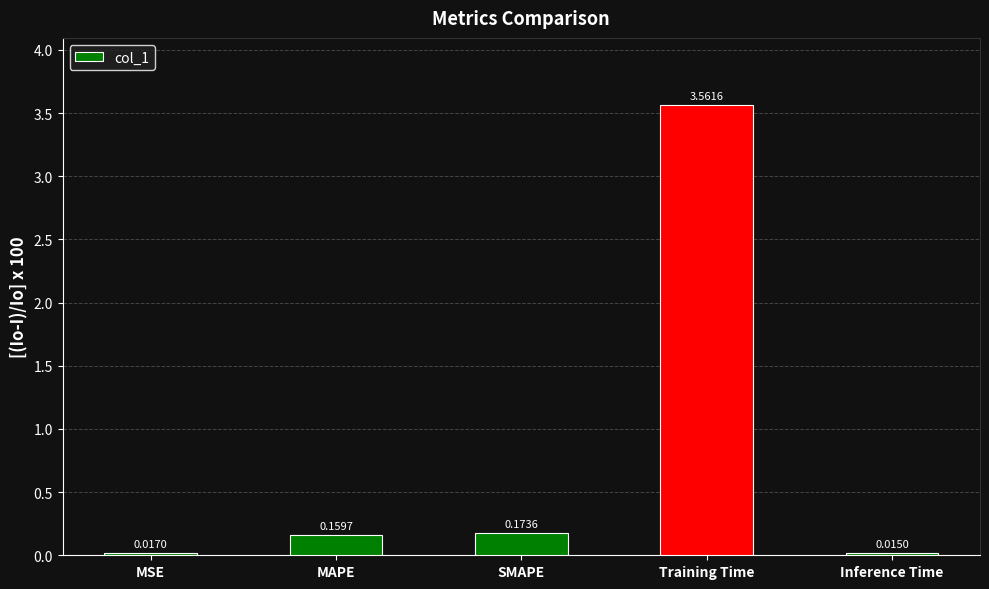

Between MSE and Training Time, which is larger?

Training Time